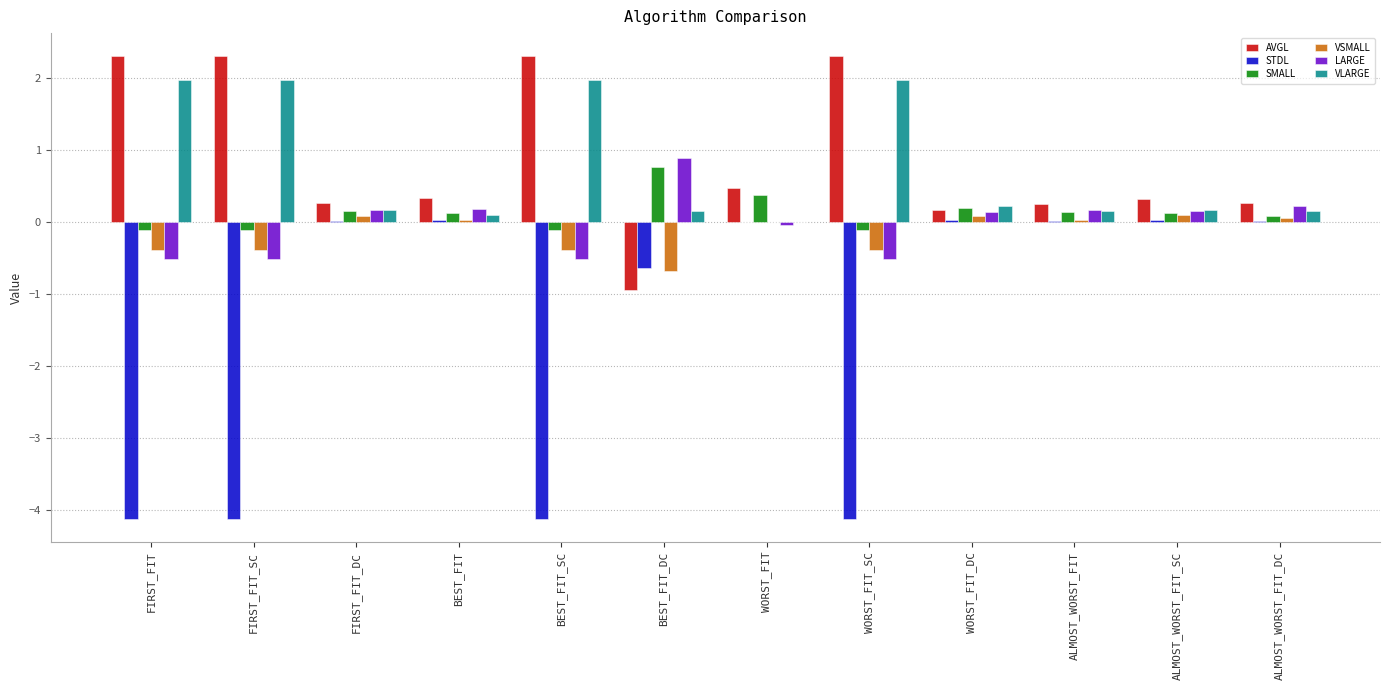

Is the value of VSMALL at WORST_FIT_SC greater than the value of AVGL at BEST_FIT_DC?

Yes